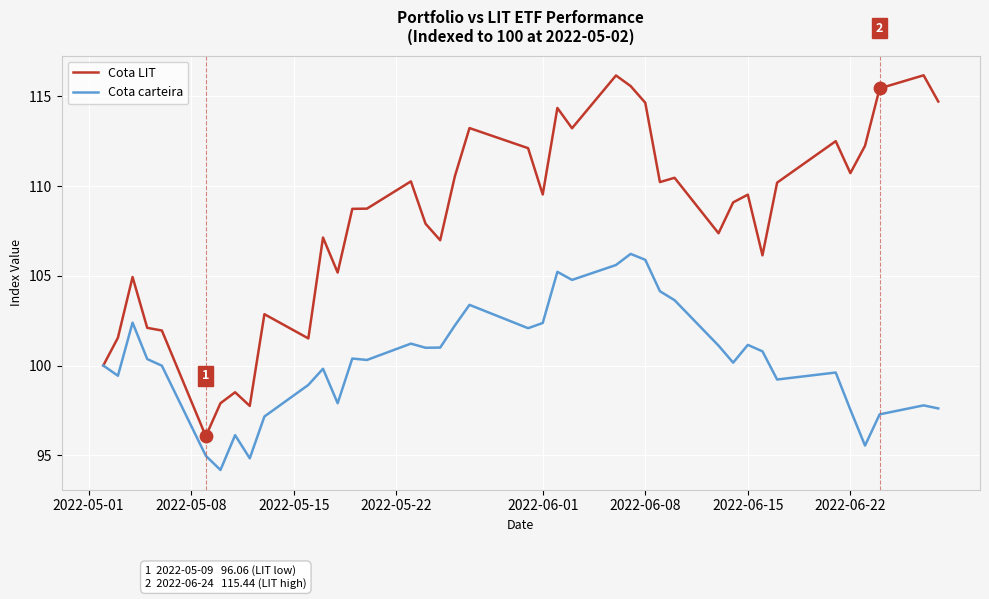

Which series has the largest total across all categories?

Cota LIT